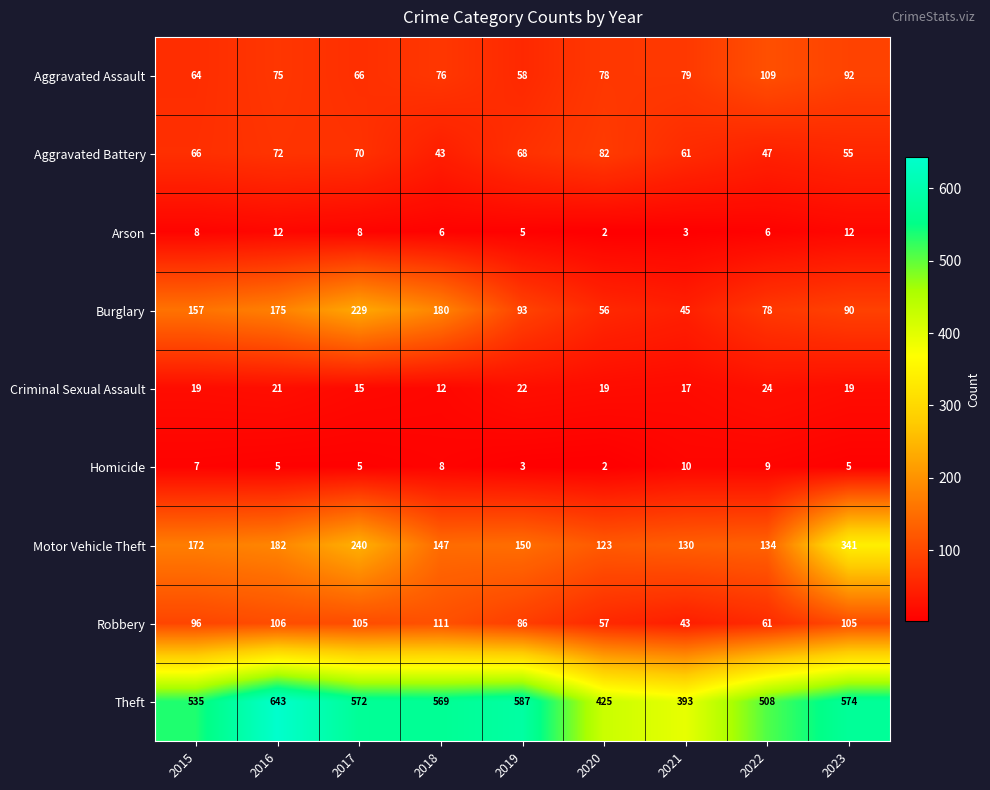

Between 2018 and 2021, which series saw the biggest shift?

Theft